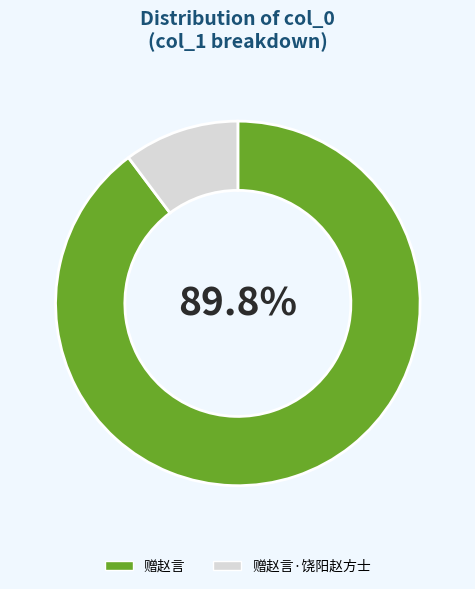

What is the largest slice in the pie chart?

赠赵言